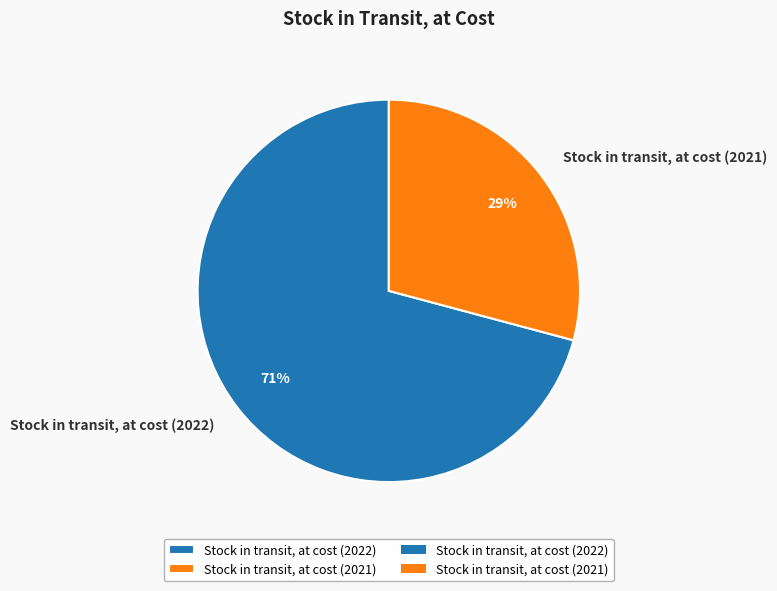

To the nearest percent, what portion does Stock in transit, at cost (2021) represent?

29%